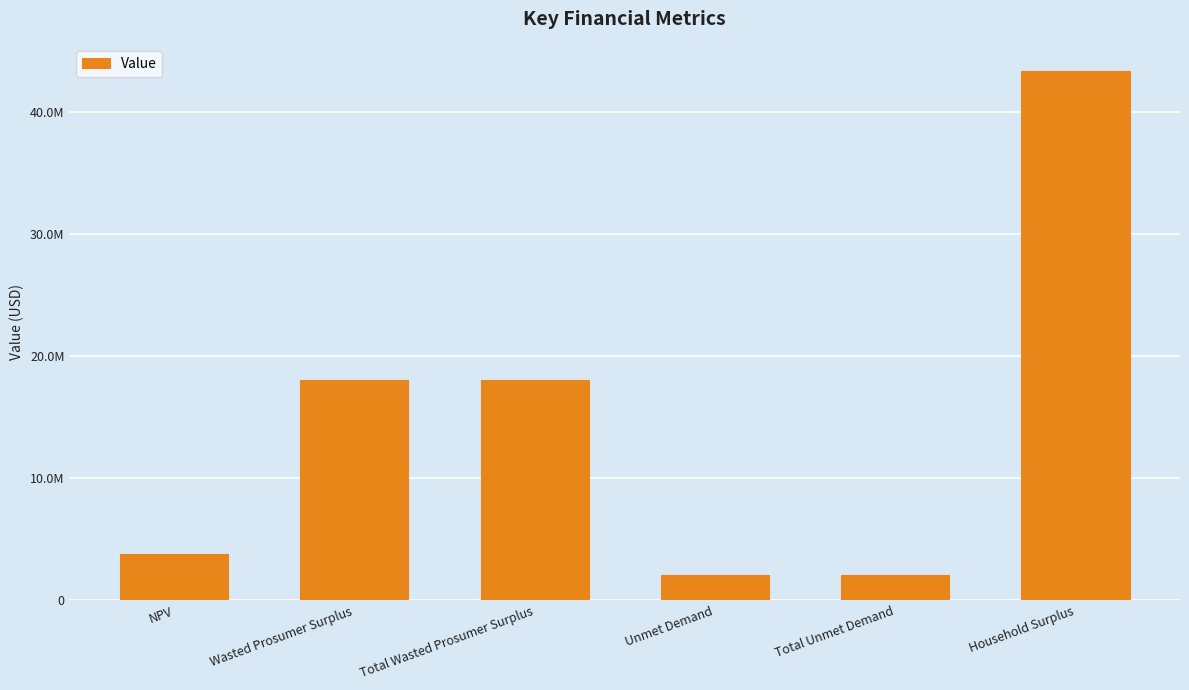

What is the label of the 4th bar from the right?

Total Wasted Prosumer Surplus